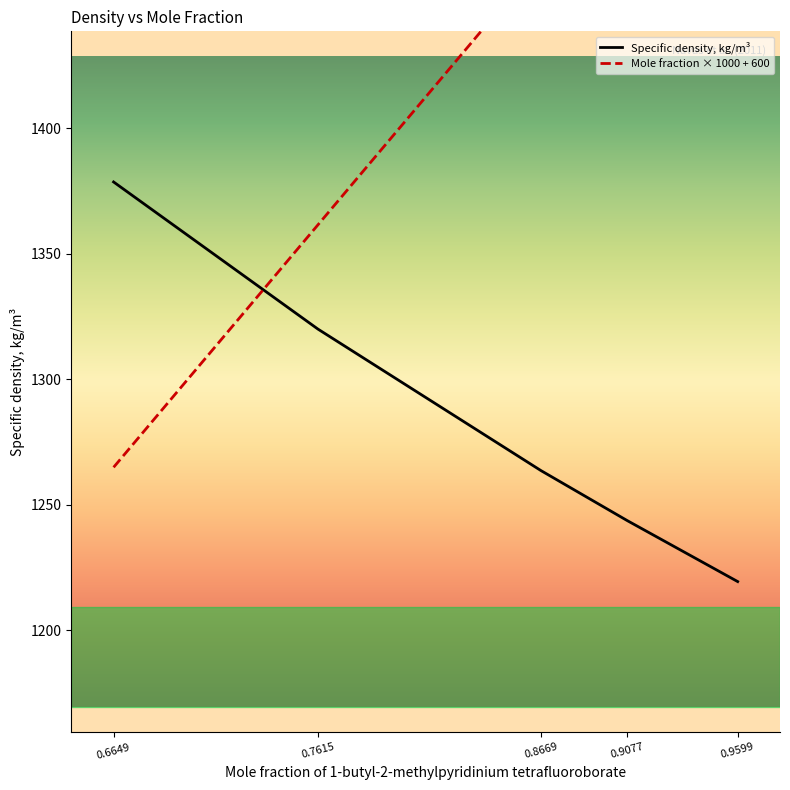

At which label is Specific density, kg/m3 closest to 1298?

0.7615